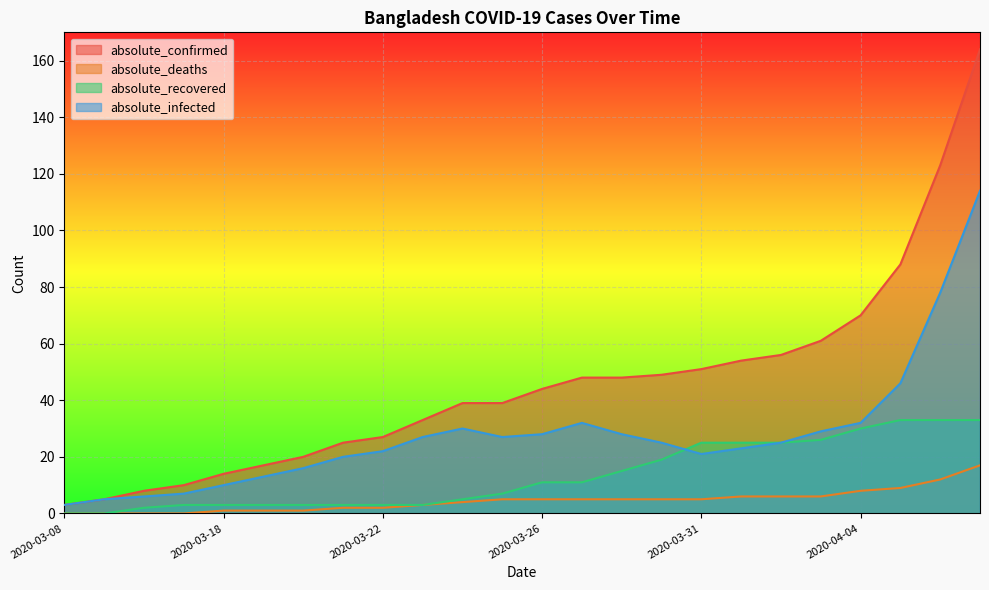

What value does the absolute_infected series have at 2020-03-30?

25